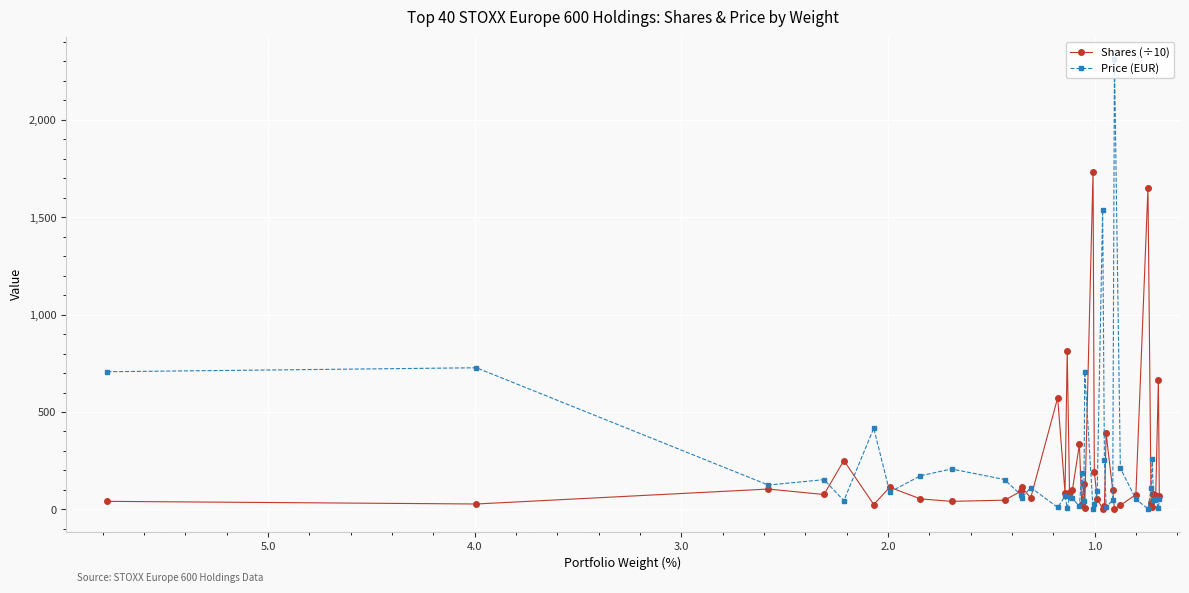

How many data points in Price (EUR) are above 73?

20